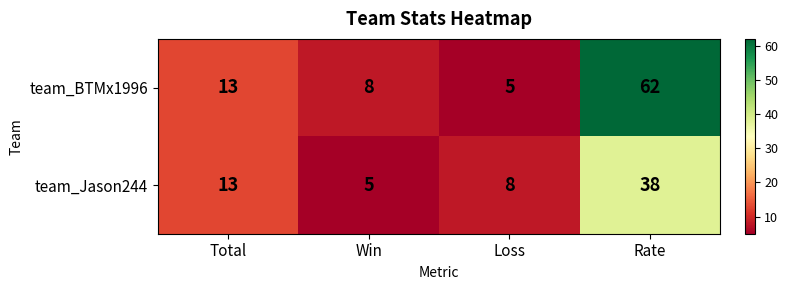

The team_BTMx1996 series shows 8 at Win. True or false?

True